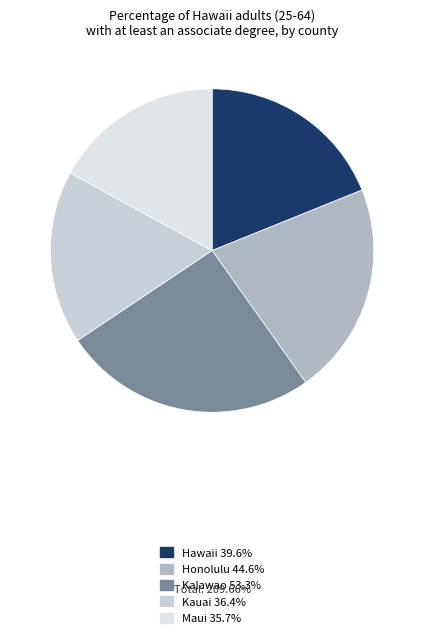

Which slice is the largest?

Kalawao